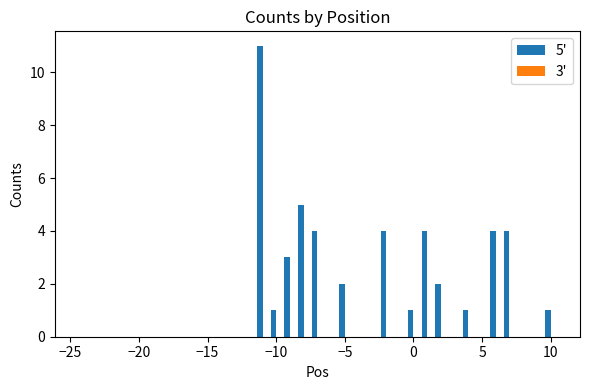

Are the bars grouped side by side (vs. stacked)?

No